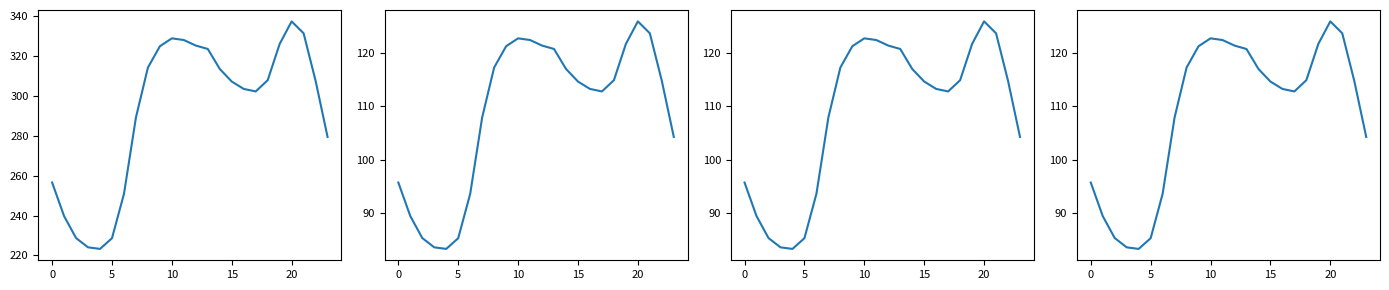

Reading right to left, what are all the values shown in this chart?

0: 23=279.3	22=307.4	21=331.2	20=337.2	19=325.9	18=307.7	17=302.1	16=303.4	15=307.1	14=313.4	13=323.3	12=325.1	11=327.8	10=328.7	9=324.7	8=314.1	7=289.1	6=250.9	5=228.7	4=223.3	3=224.1	2=228.7	1=239.7	0=256.5
1: 23=104.3	22=114.8	21=123.6	20=125.9	19=121.7	18=114.9	17=112.8	16=113.3	15=114.6	14=117.0	13=120.7	12=121.4	11=122.4	10=122.7	9=121.2	8=117.3	7=107.9	6=93.7	5=85.4	4=83.4	3=83.7	2=85.4	1=89.5	0=95.8
2: 23=104.3	22=114.8	21=123.6	20=125.9	19=121.7	18=114.9	17=112.8	16=113.3	15=114.6	14=117.0	13=120.7	12=121.4	11=122.4	10=122.7	9=121.2	8=117.3	7=107.9	6=93.7	5=85.4	4=83.4	3=83.7	2=85.4	1=89.5	0=95.8
3: 23=104.3	22=114.8	21=123.6	20=125.9	19=121.7	18=114.9	17=112.8	16=113.3	15=114.6	14=117.0	13=120.7	12=121.4	11=122.4	10=122.7	9=121.2	8=117.3	7=107.9	6=93.7	5=85.4	4=83.4	3=83.7	2=85.4	1=89.5	0=95.8